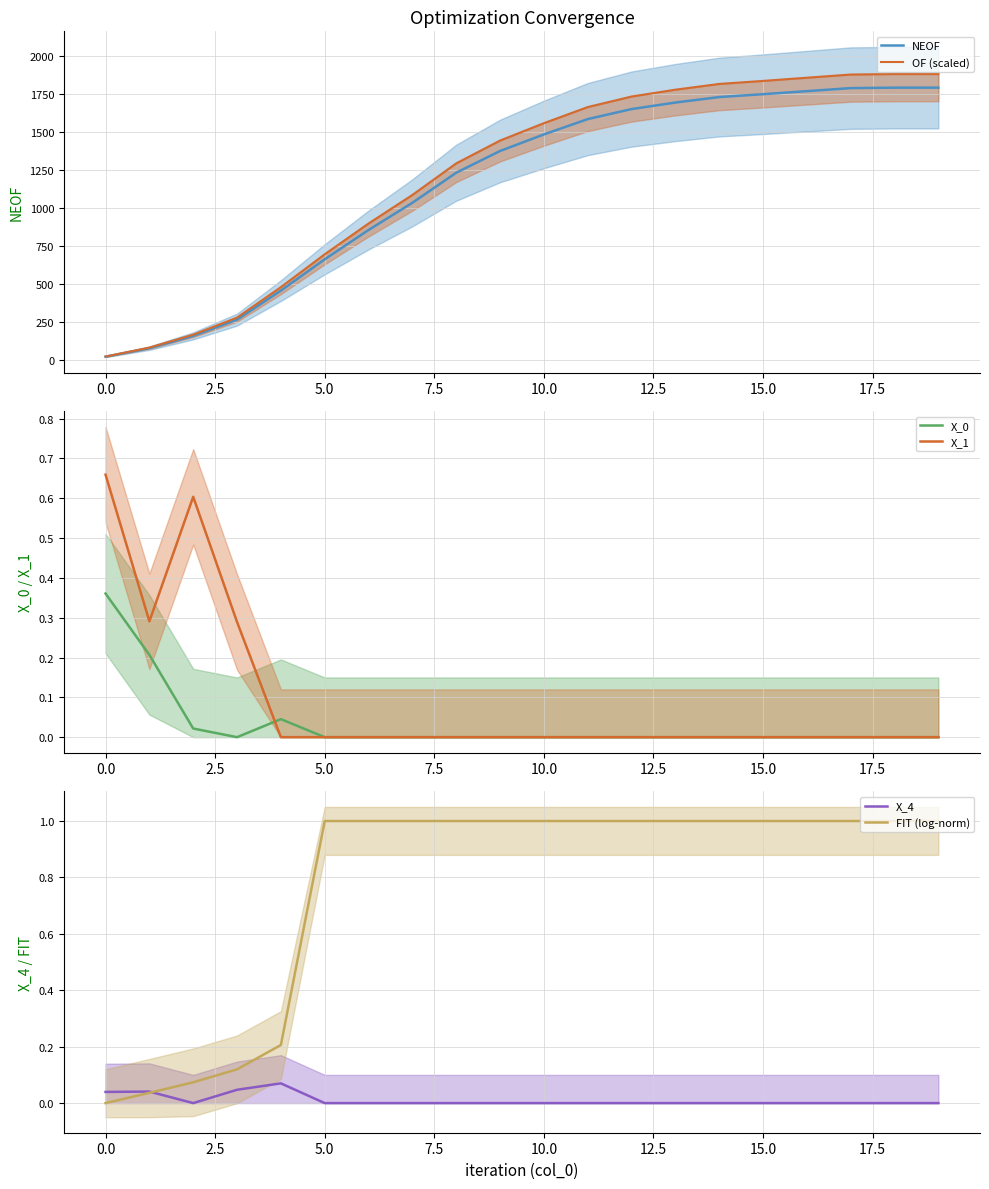

Which series has the largest total across all categories?

OF (scaled)